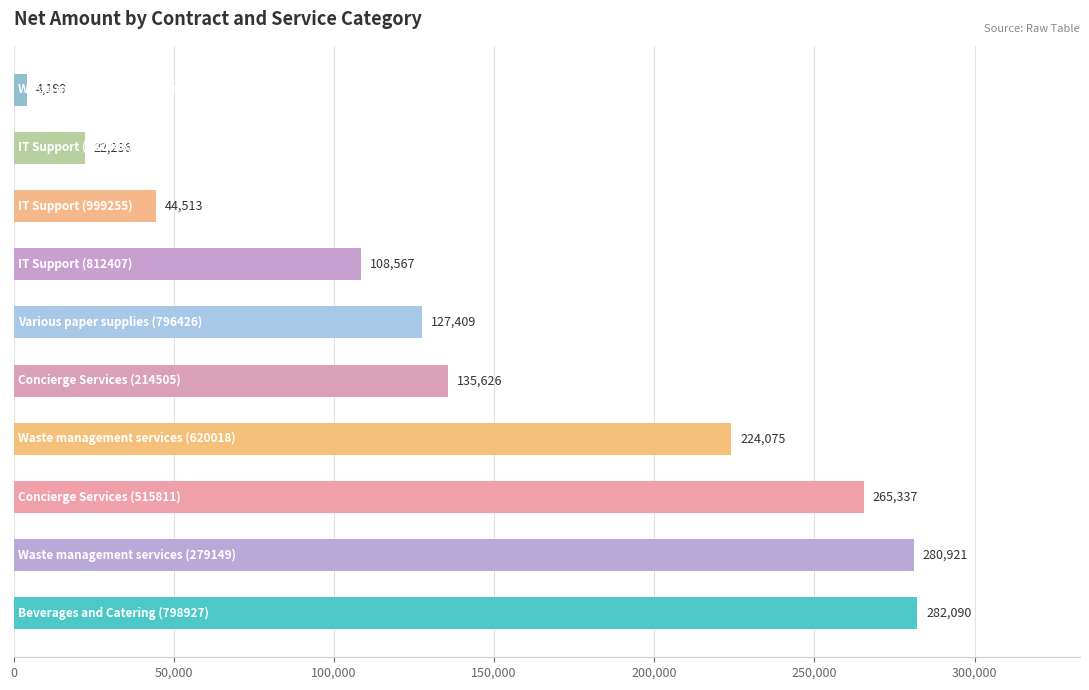

What is the difference between the maximum and minimum values?

277891